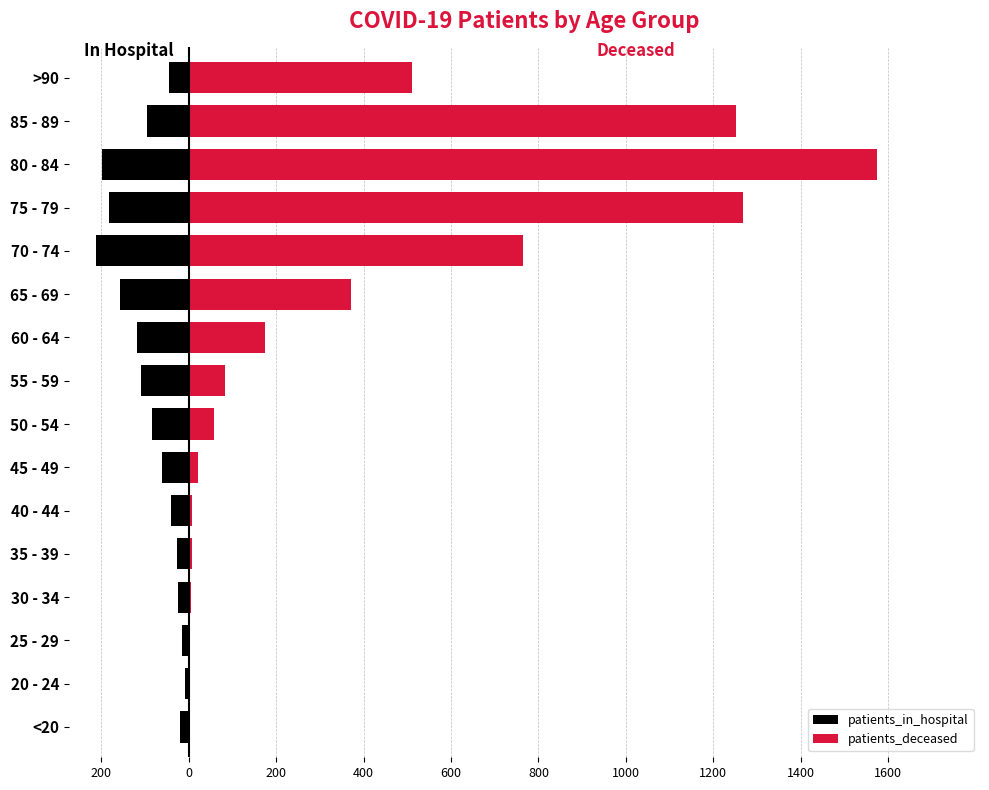

What is the average value of the patients_deceased series?

381